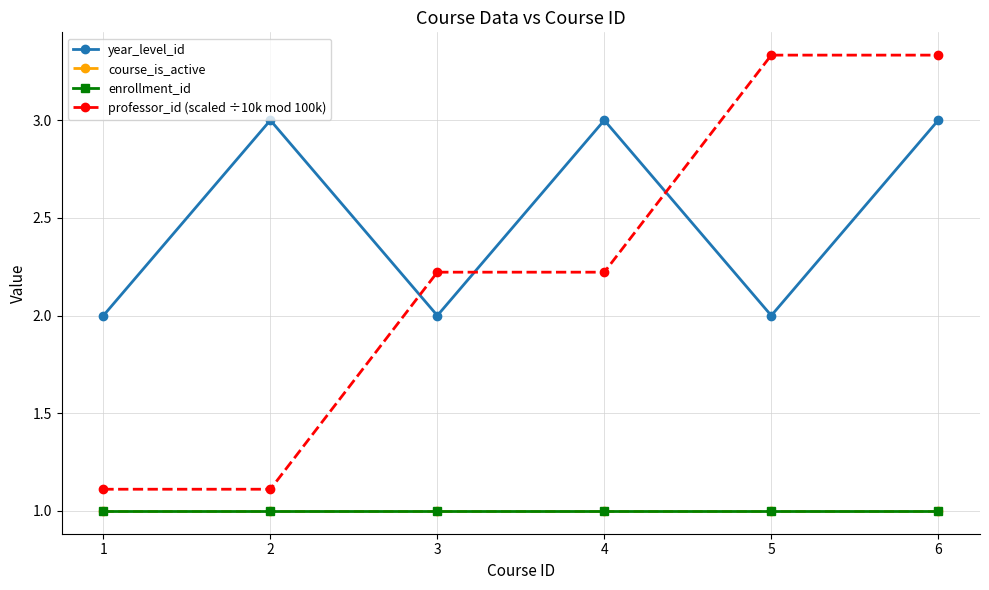

Is the value of year_level_id at 1 greater than the value of enrollment_id at 3?

Yes